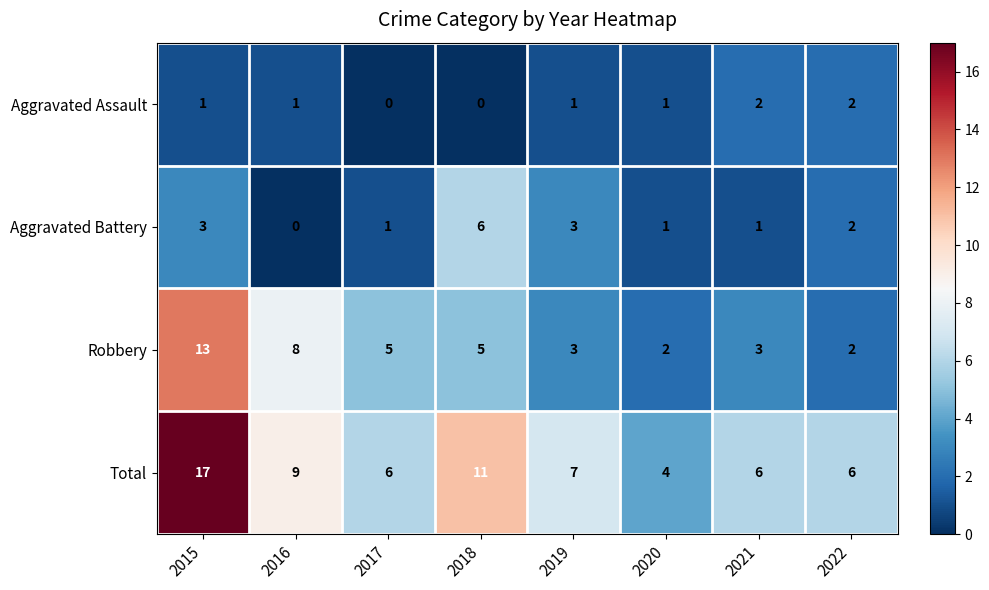

How many data points does each series have?

8